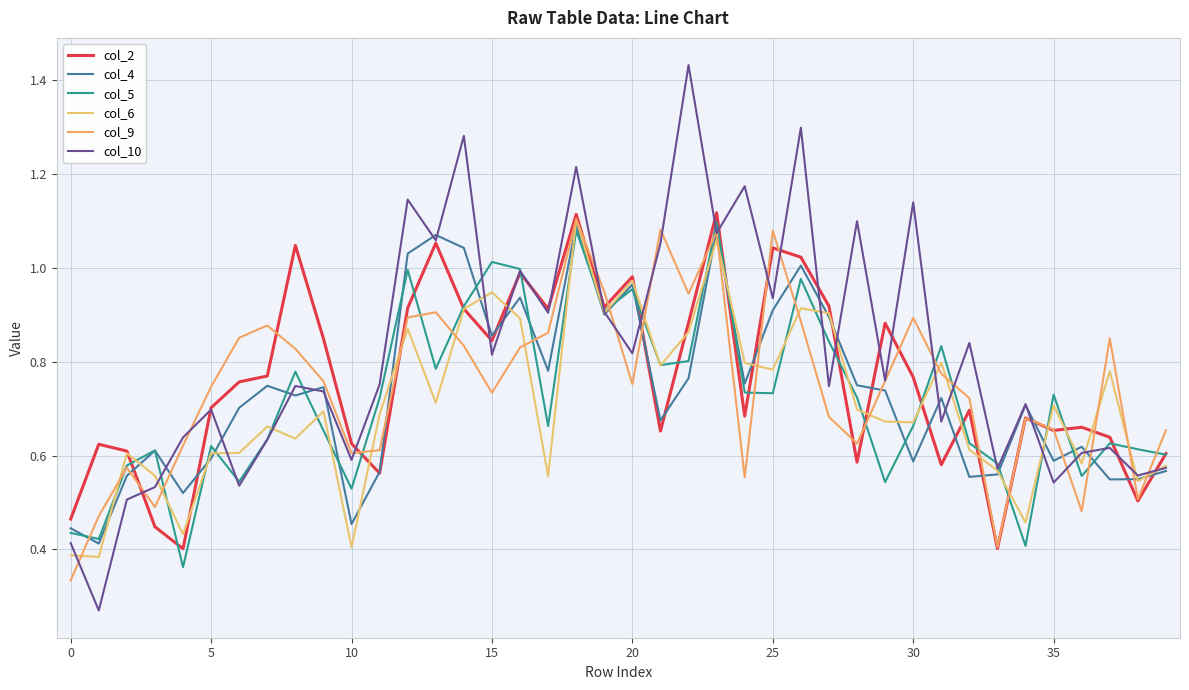

True or false: col_6 and col_4 cross at least once.

True